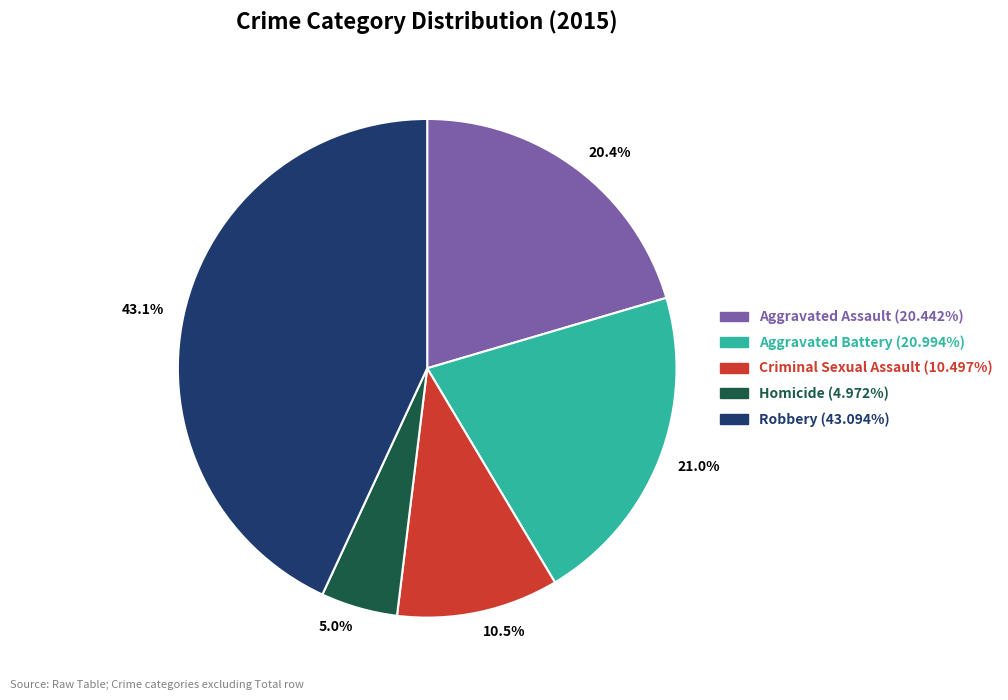

To the nearest percent, what is the average slice percentage?

20%